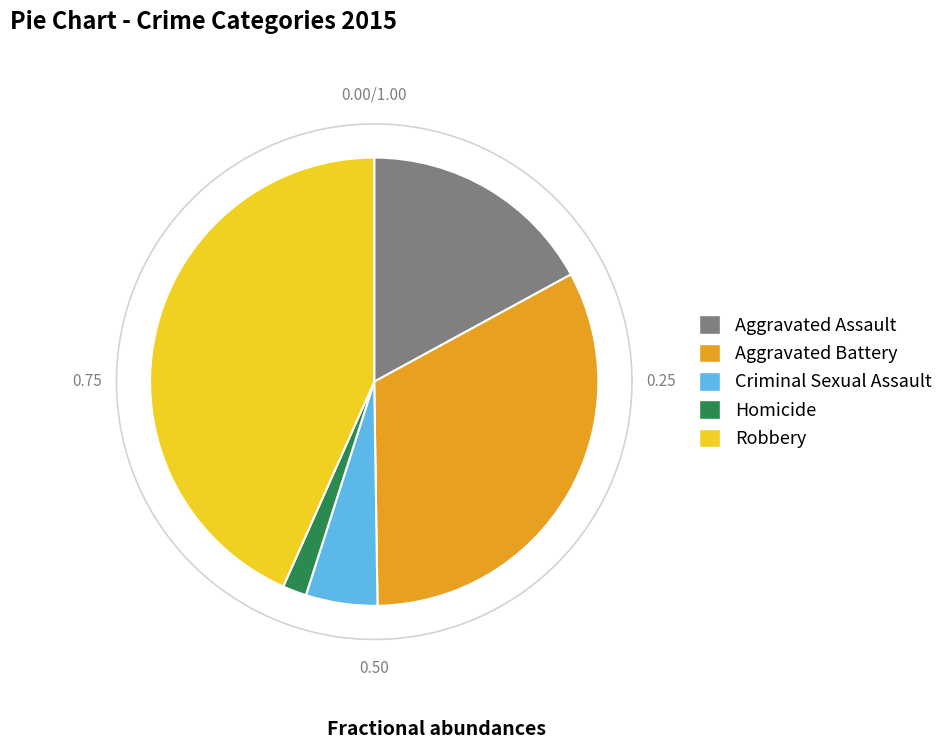

To the nearest percent, what percentage of the pie is Robbery?

43%